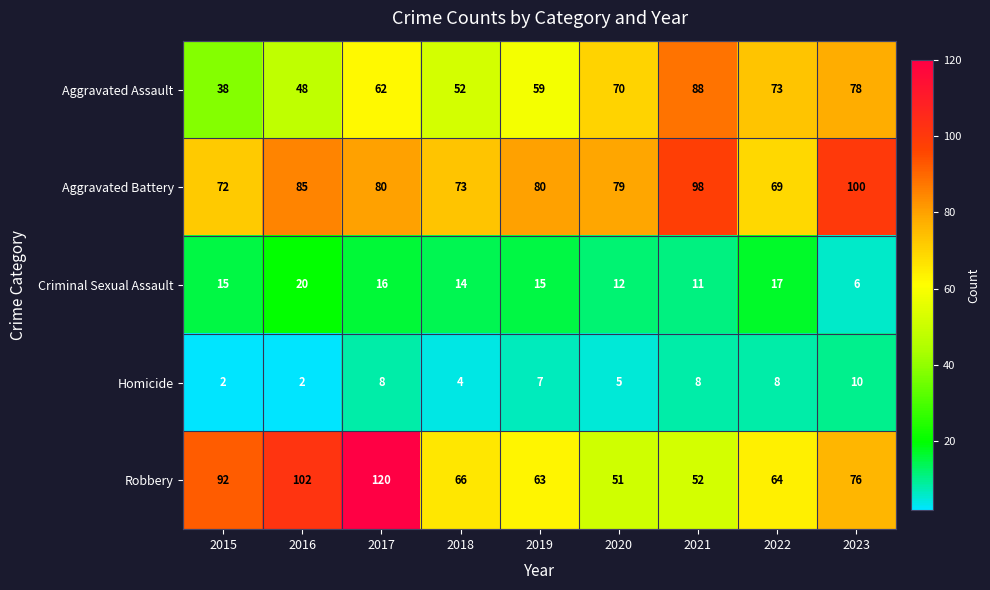

Is it true that Criminal Sexual Assault equals 15 at 2019?

True